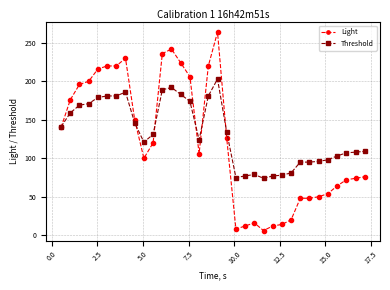

True or false: Light has more than 2 points higher than both neighbors.

True